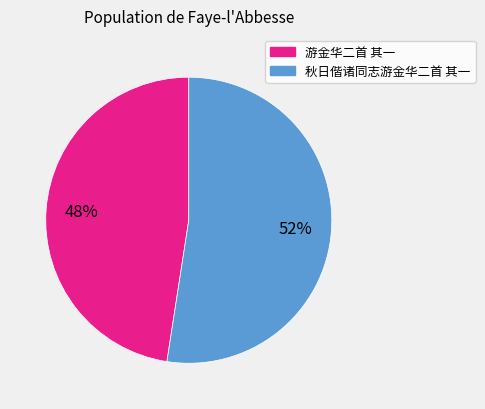

Between 游金华二首 其一 and 秋日偕诸同志游金华二首 其一, which is larger?

秋日偕诸同志游金华二首 其一